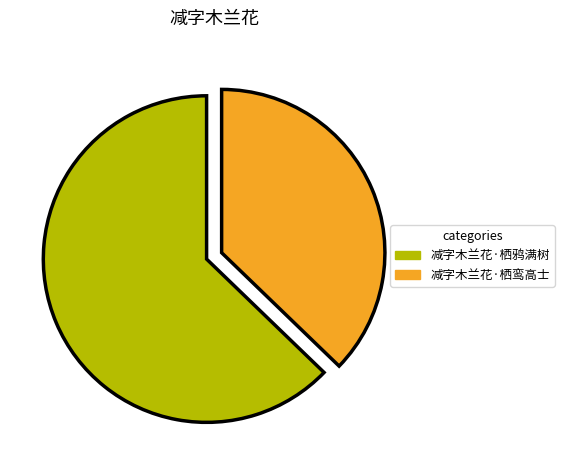

Do 减字木兰花·栖鸾高士 and 减字木兰花·栖鸦满树 together represent more than half of the pie?

Yes